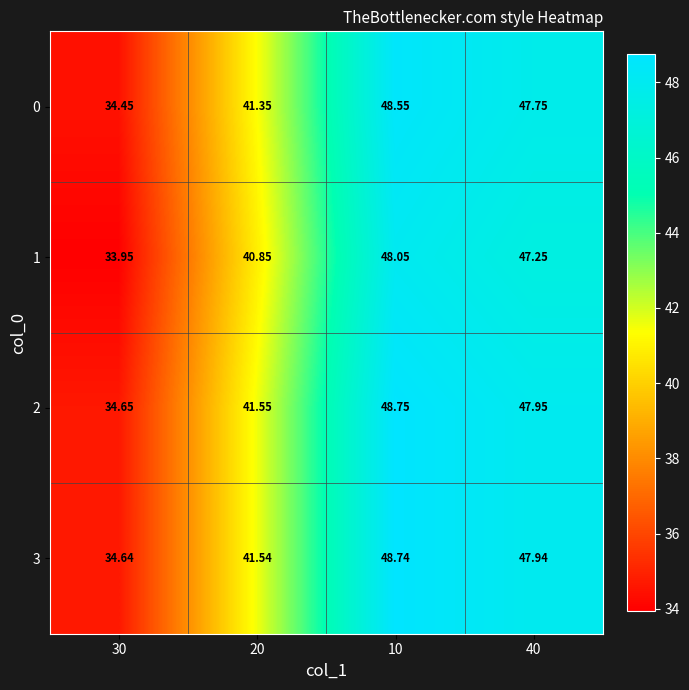

Which series has the largest total across all categories?

2